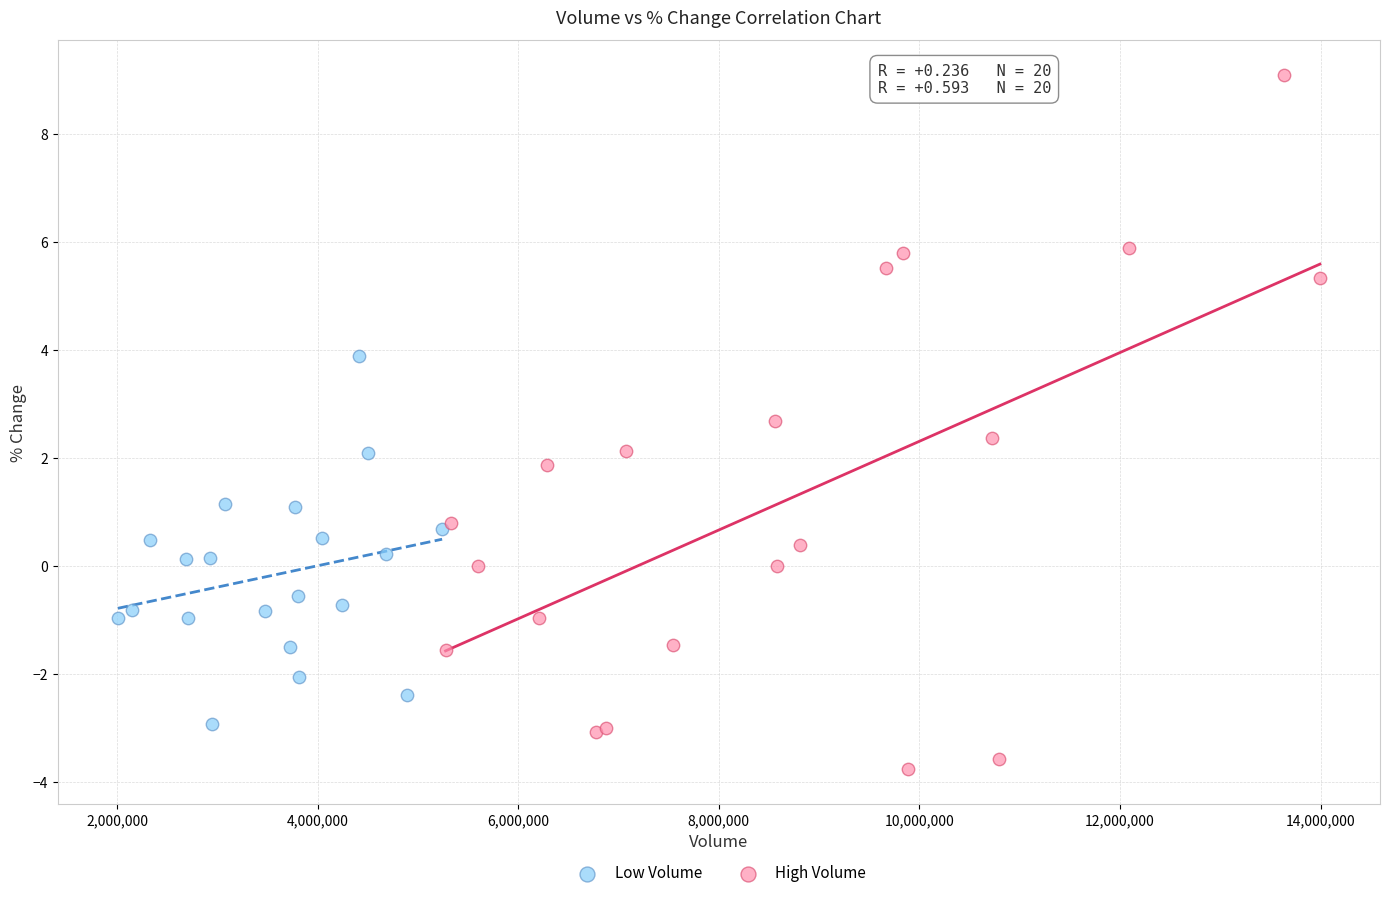

Which series reaches the maximum Y coordinate?

High Volume